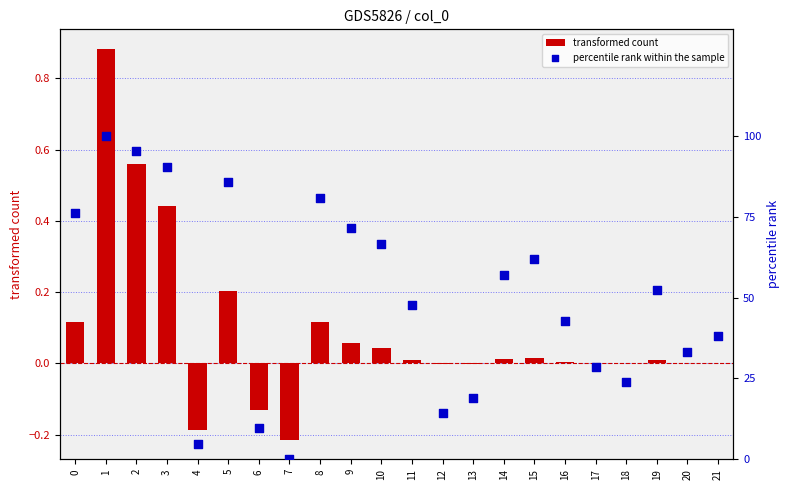

Which series reaches the maximum Y coordinate?

percentile rank within the sample